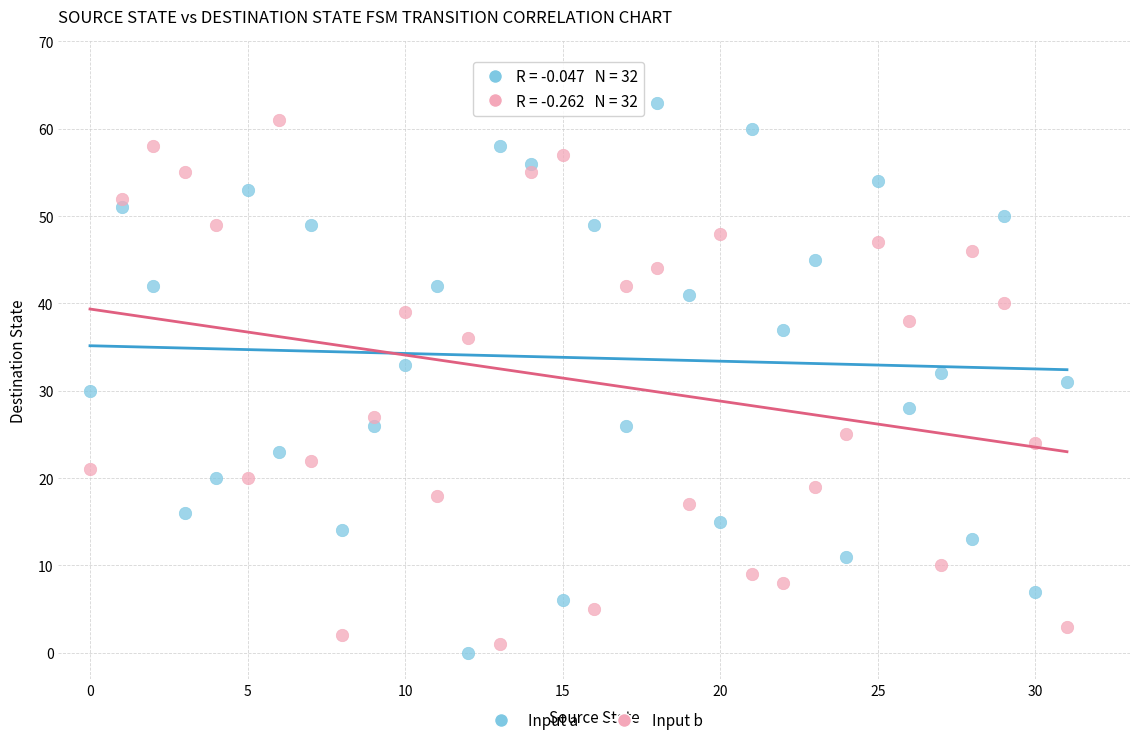

What are all the series names shown in the legend?

Input a, Input b